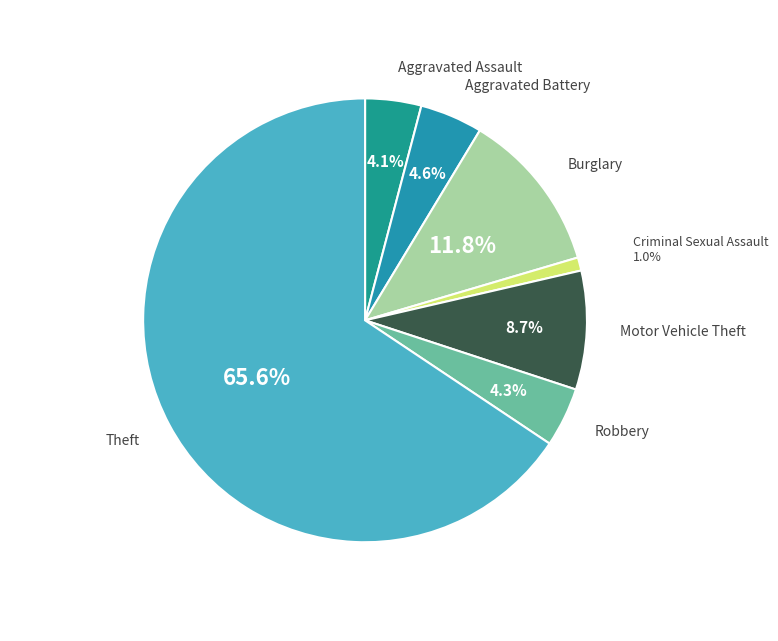

Count the number of slices in the pie.

7